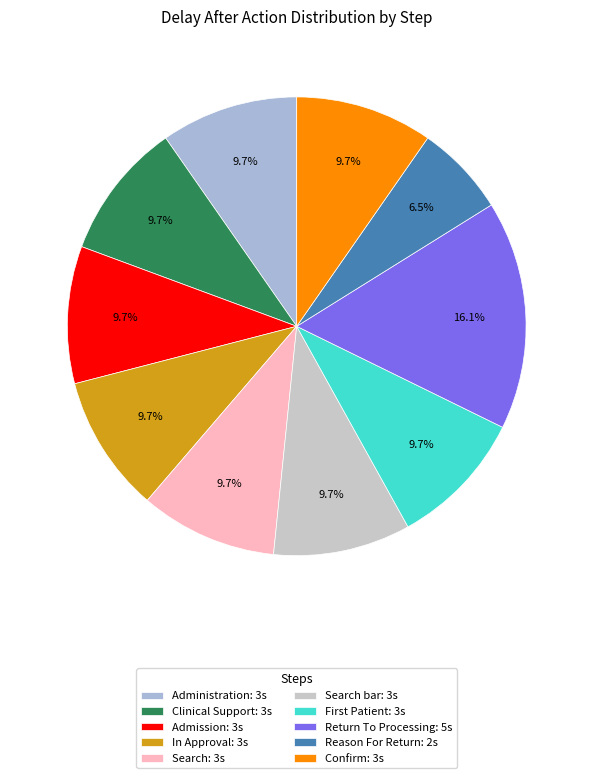

Which category has the smallest portion of the pie?

Reason For Return: 2s